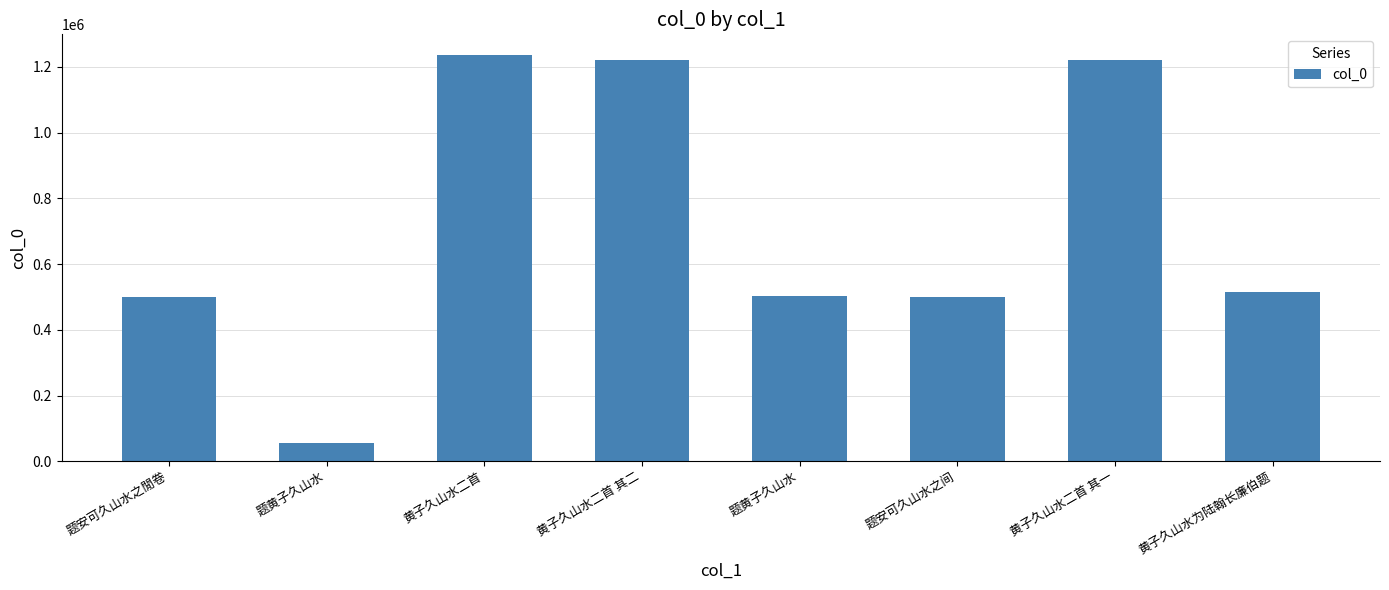

Approximately how many times larger is the value at 黄子久山水二首 其二 compared to 题安可久山水之閒卷?

2.4